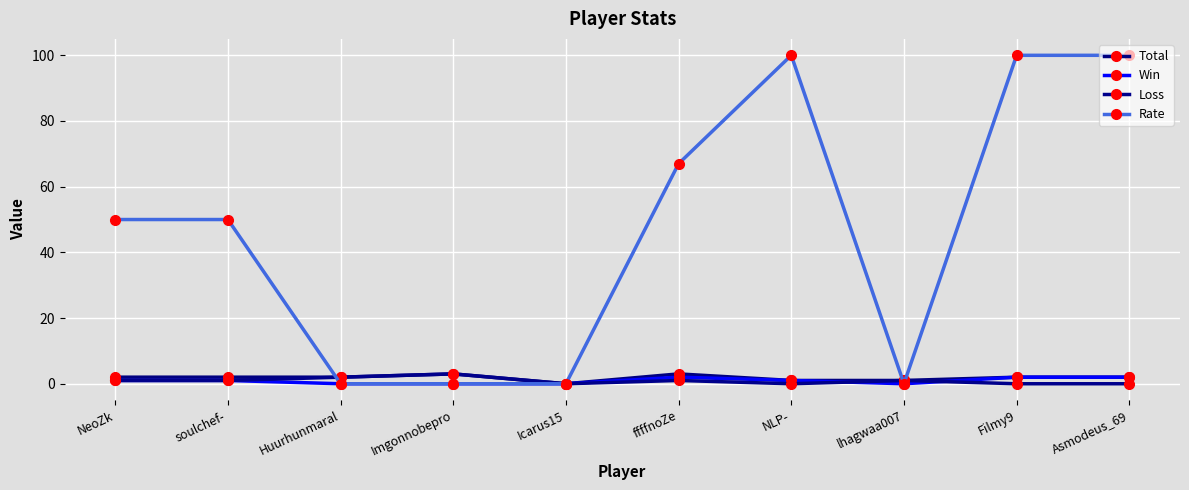

At which category does the chart reach its peak across all series?

NLP-